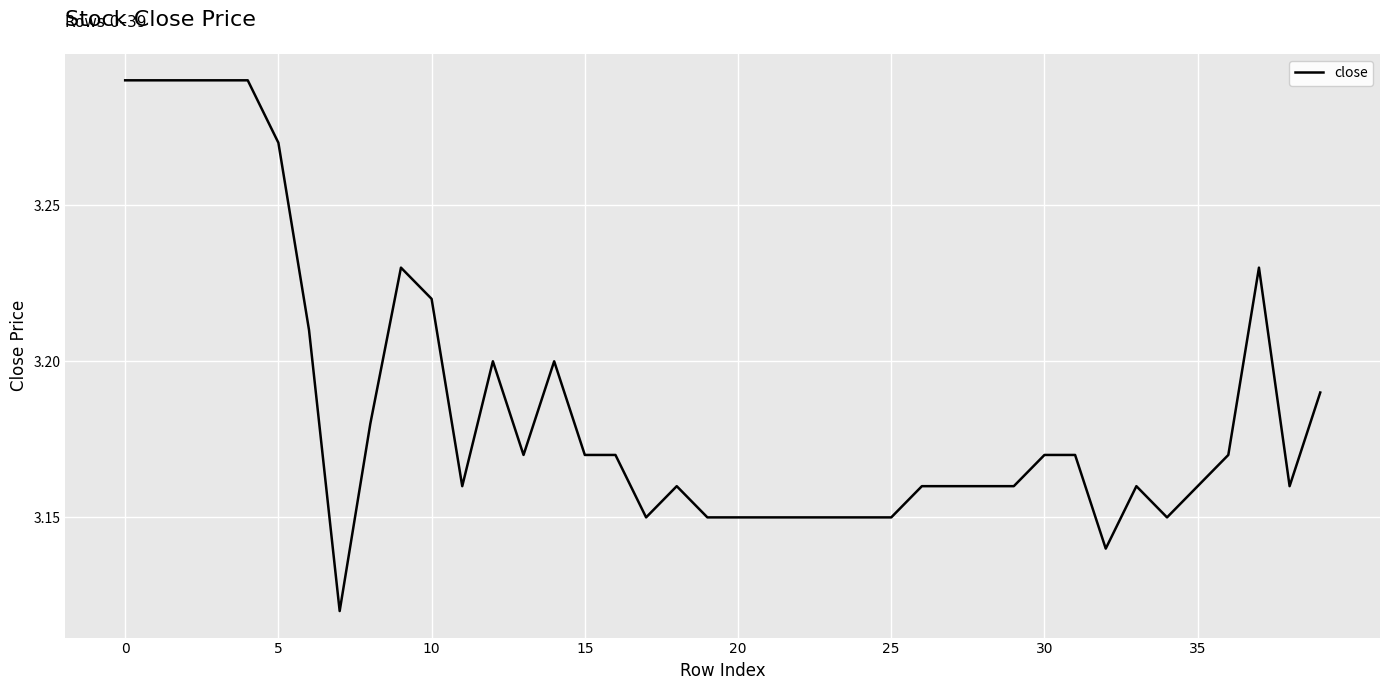

How many lines are shown in the chart?

1